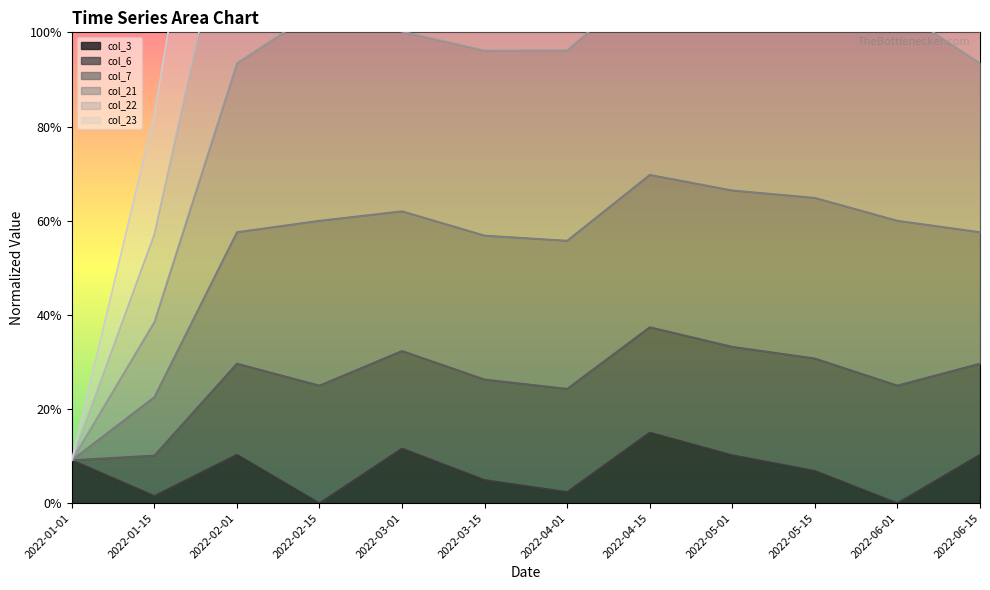

True or false: col_6 and col_3 intersect in this chart.

False